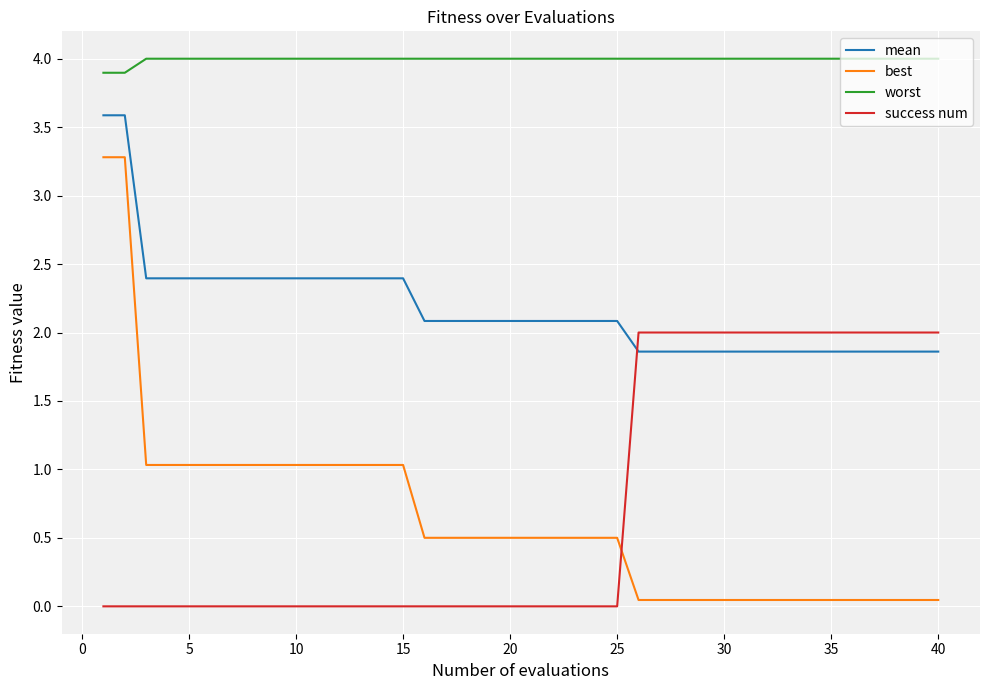

List the series in order of their peak value, lowest first.

success num, best, mean, worst